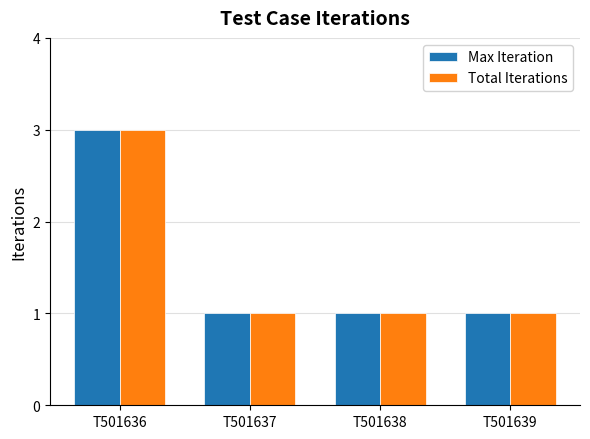

What is the difference between the maximum and minimum values in the Total Iterations series?

2